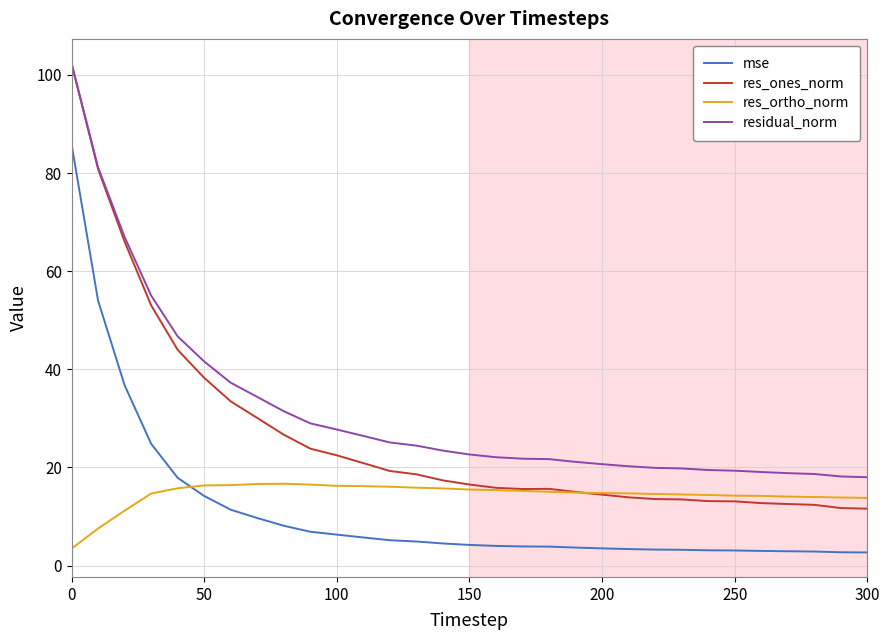

What is the greatest value displayed?

102.3